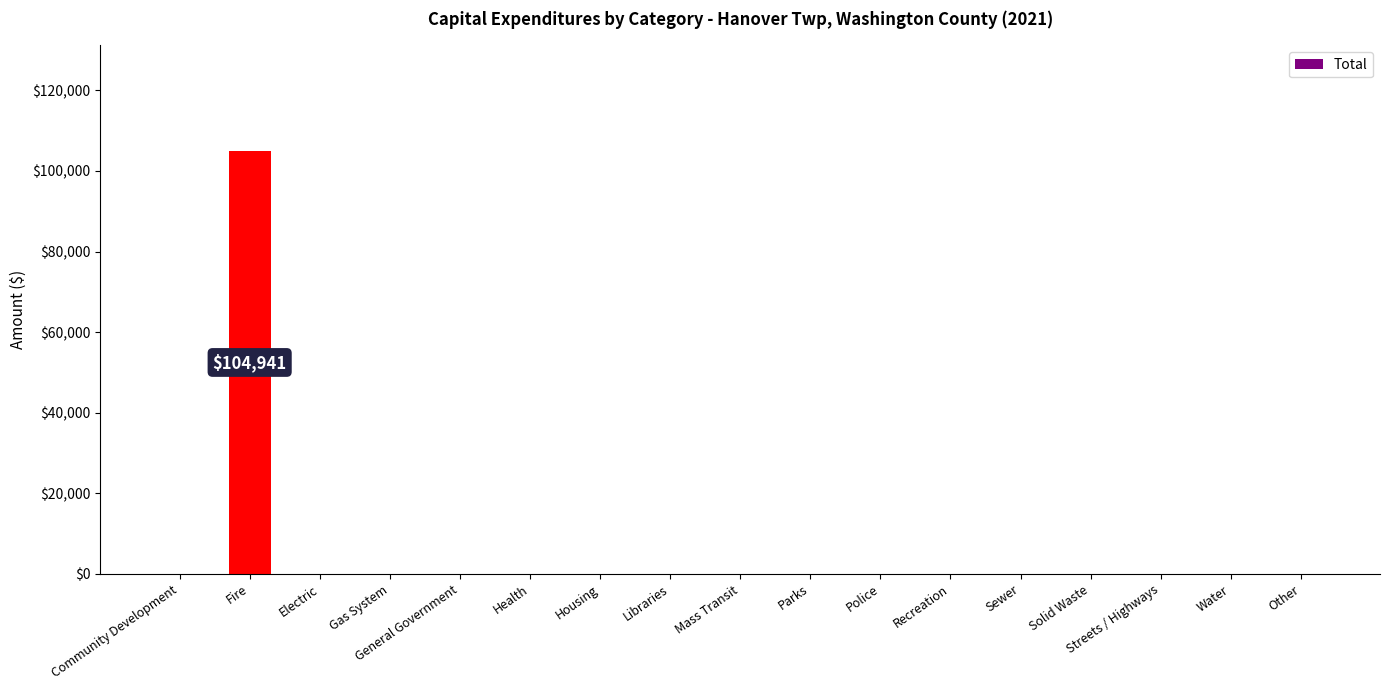

True or false: the data shows 40836 at Libraries.

False